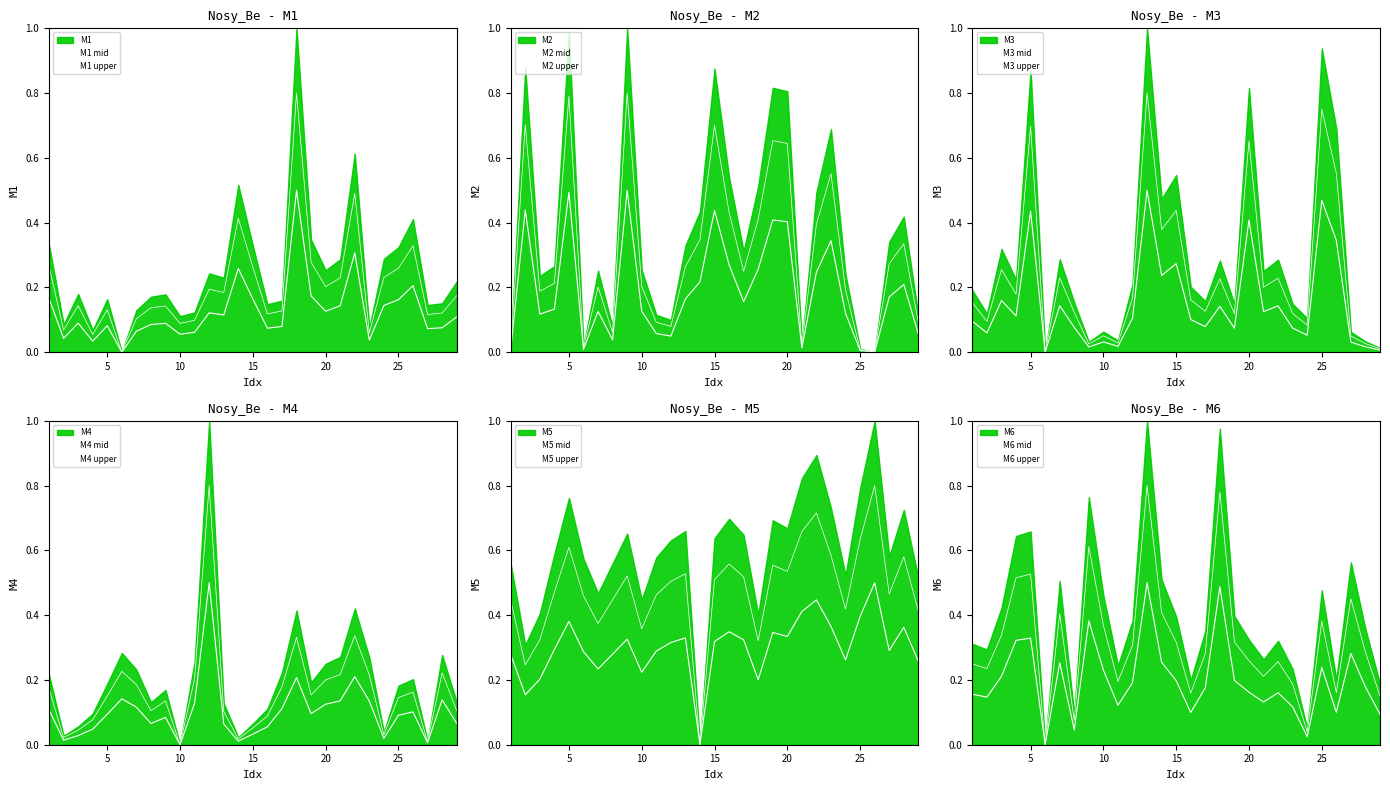

Reading left to right, list all the values displayed in this chart.

M1: 1=0.2	2=0.0	3=0.1	4=0.0	5=0.1	6=0.0	7=0.1	8=0.1	9=0.1	10=0.1	11=0.1	12=0.1	13=0.1	14=0.3	15=0.2	16=0.1	17=0.1	18=0.5	19=0.2	20=0.1	21=0.1	22=0.3	23=0.0	24=0.1	25=0.2	26=0.2	27=0.1	28=0.1	29=0.1
M2: 1=0.0	2=0.4	3=0.1	4=0.1	5=0.5	6=0.0	7=0.1	8=0.0	9=0.5	10=0.1	11=0.1	12=0.0	13=0.2	14=0.2	15=0.4	16=0.3	17=0.2	18=0.3	19=0.4	20=0.4	21=0.0	22=0.2	23=0.3	24=0.1	25=0.0	26=0.0	27=0.2	28=0.2	29=0.1
M3: 1=0.1	2=0.1	3=0.2	4=0.1	5=0.4	6=0.0	7=0.1	8=0.1	9=0.0	10=0.0	11=0.0	12=0.1	13=0.5	14=0.2	15=0.3	16=0.1	17=0.1	18=0.1	19=0.1	20=0.4	21=0.1	22=0.1	23=0.1	24=0.1	25=0.5	26=0.3	27=0.0	28=0.0	29=0.0
M4: 1=0.1	2=0.0	3=0.0	4=0.0	5=0.1	6=0.1	7=0.1	8=0.1	9=0.1	10=0.0	11=0.1	12=0.5	13=0.1	14=0.0	15=0.0	16=0.1	17=0.1	18=0.2	19=0.1	20=0.1	21=0.1	22=0.2	23=0.1	24=0.0	25=0.1	26=0.1	27=0.0	28=0.1	29=0.1
M5: 1=0.3	2=0.2	3=0.2	4=0.3	5=0.4	6=0.3	7=0.2	8=0.3	9=0.3	10=0.2	11=0.3	12=0.3	13=0.3	14=0.0	15=0.3	16=0.3	17=0.3	18=0.2	19=0.3	20=0.3	21=0.4	22=0.4	23=0.4	24=0.3	25=0.4	26=0.5	27=0.3	28=0.4	29=0.3
M6: 1=0.2	2=0.2	3=0.3	4=0.5	5=0.5	6=0.0	7=0.4	8=0.1	9=0.6	10=0.4	11=0.2	12=0.3	13=0.8	14=0.4	15=0.3	16=0.2	17=0.3	18=0.8	19=0.3	20=0.3	21=0.2	22=0.3	23=0.2	24=0.0	25=0.4	26=0.2	27=0.5	28=0.3	29=0.2